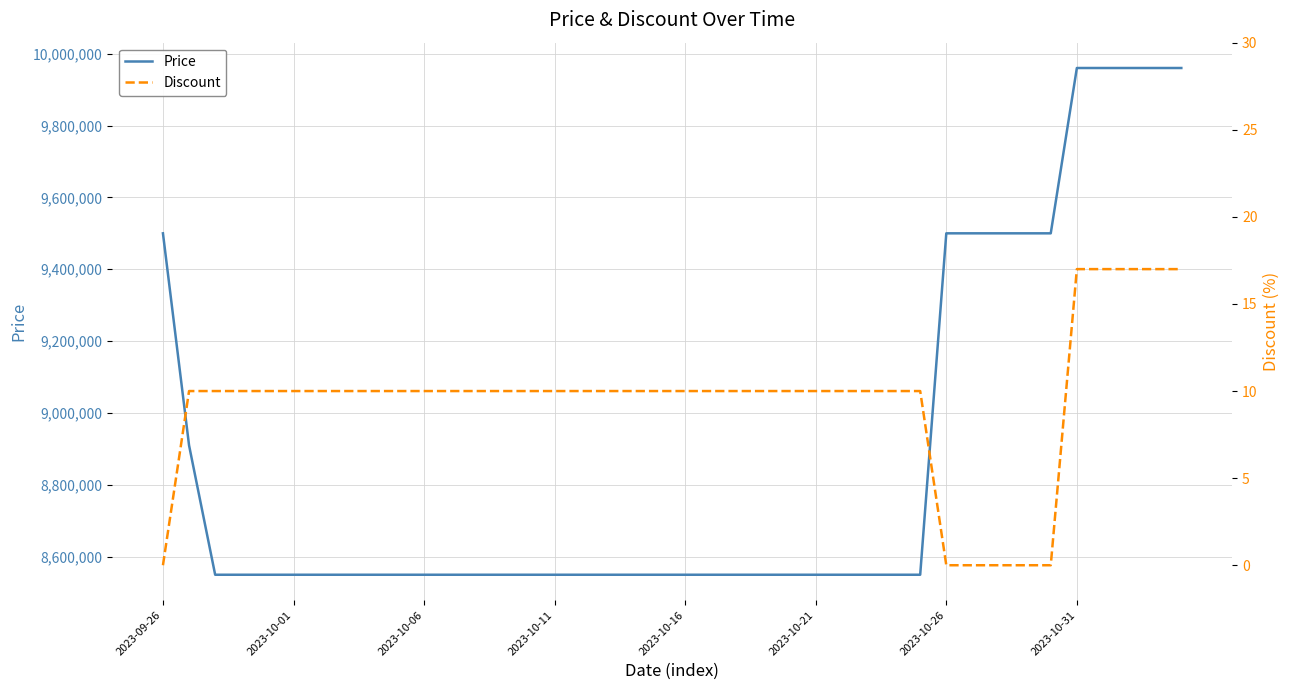

How many values in the Price series exceed 8550000?

12